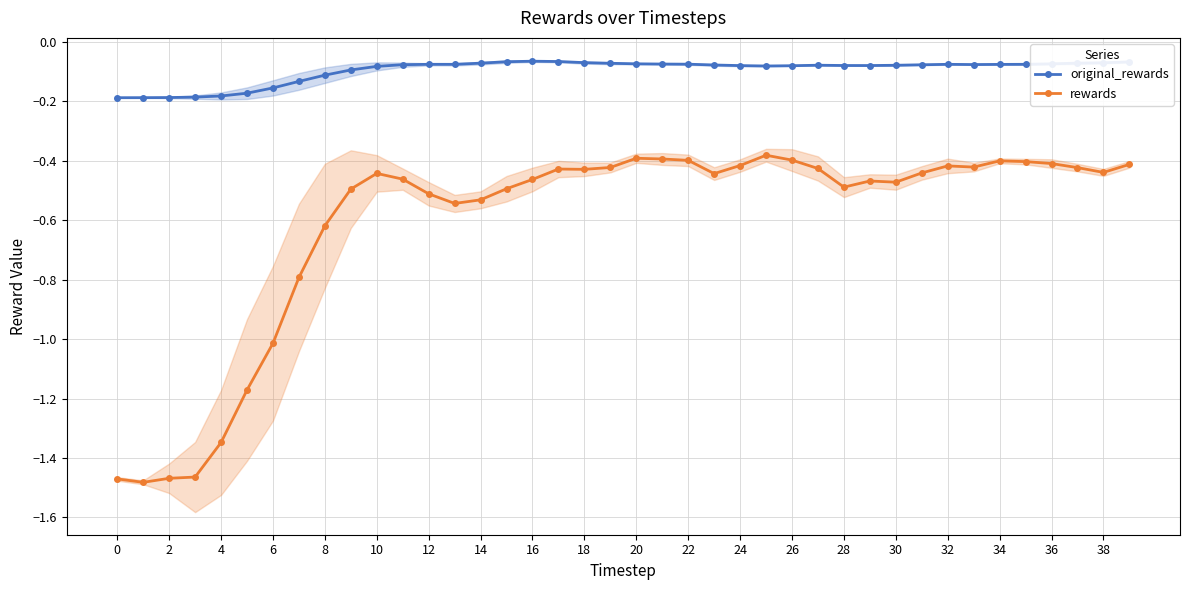

True or false: rewards and original_rewards intersect in this chart.

False